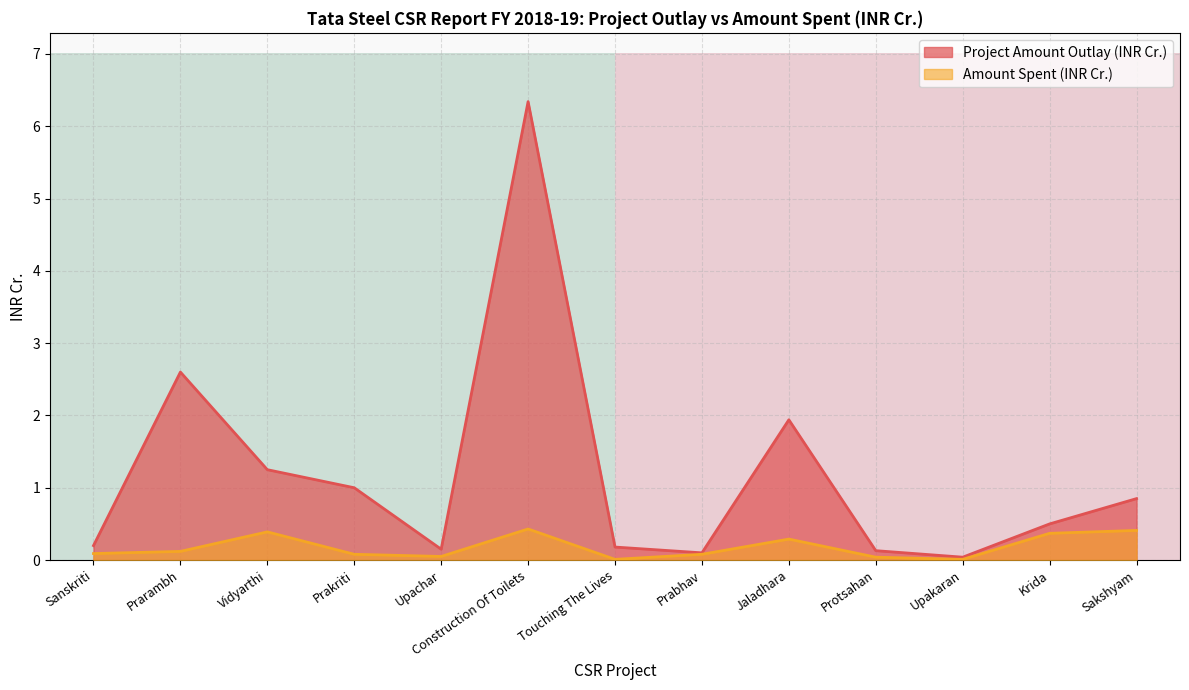

What position from the left is Sakshyam?

13